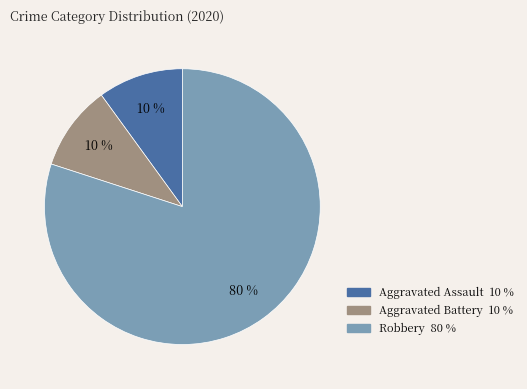

True or false: Robbery accounts for 80% of the total.

True